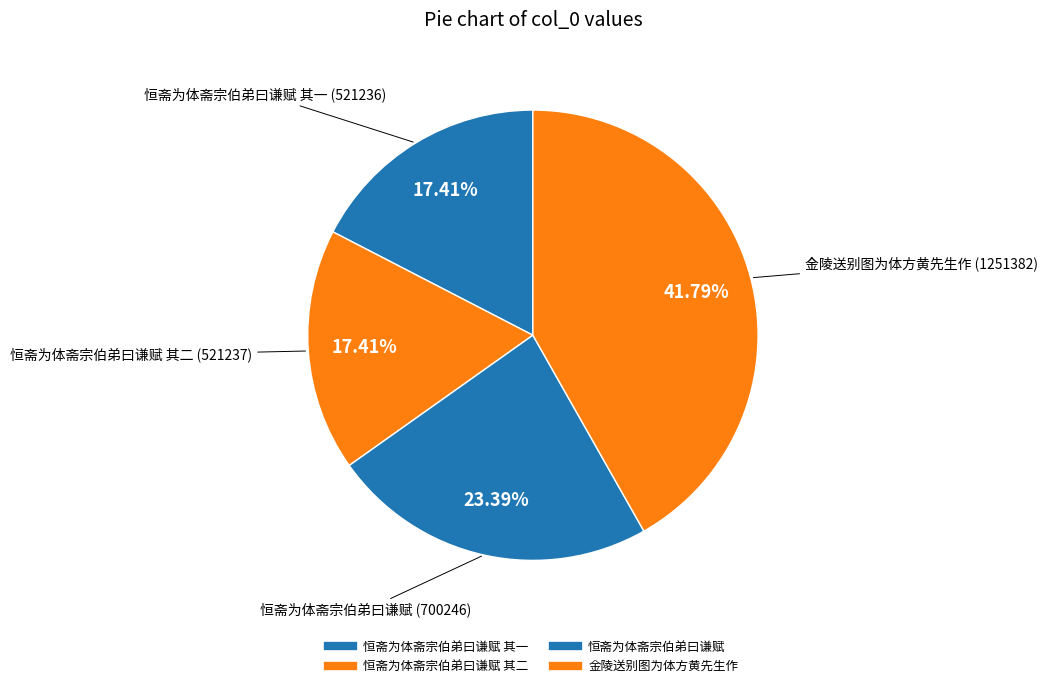

Count the number of slices in the pie.

4